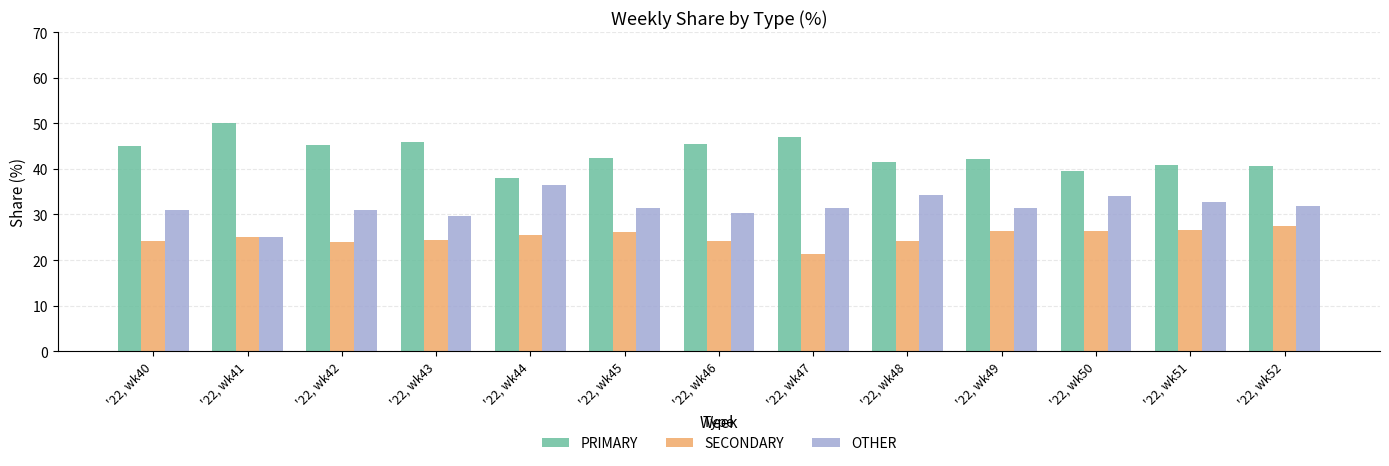

How many bars are there in each group?

3